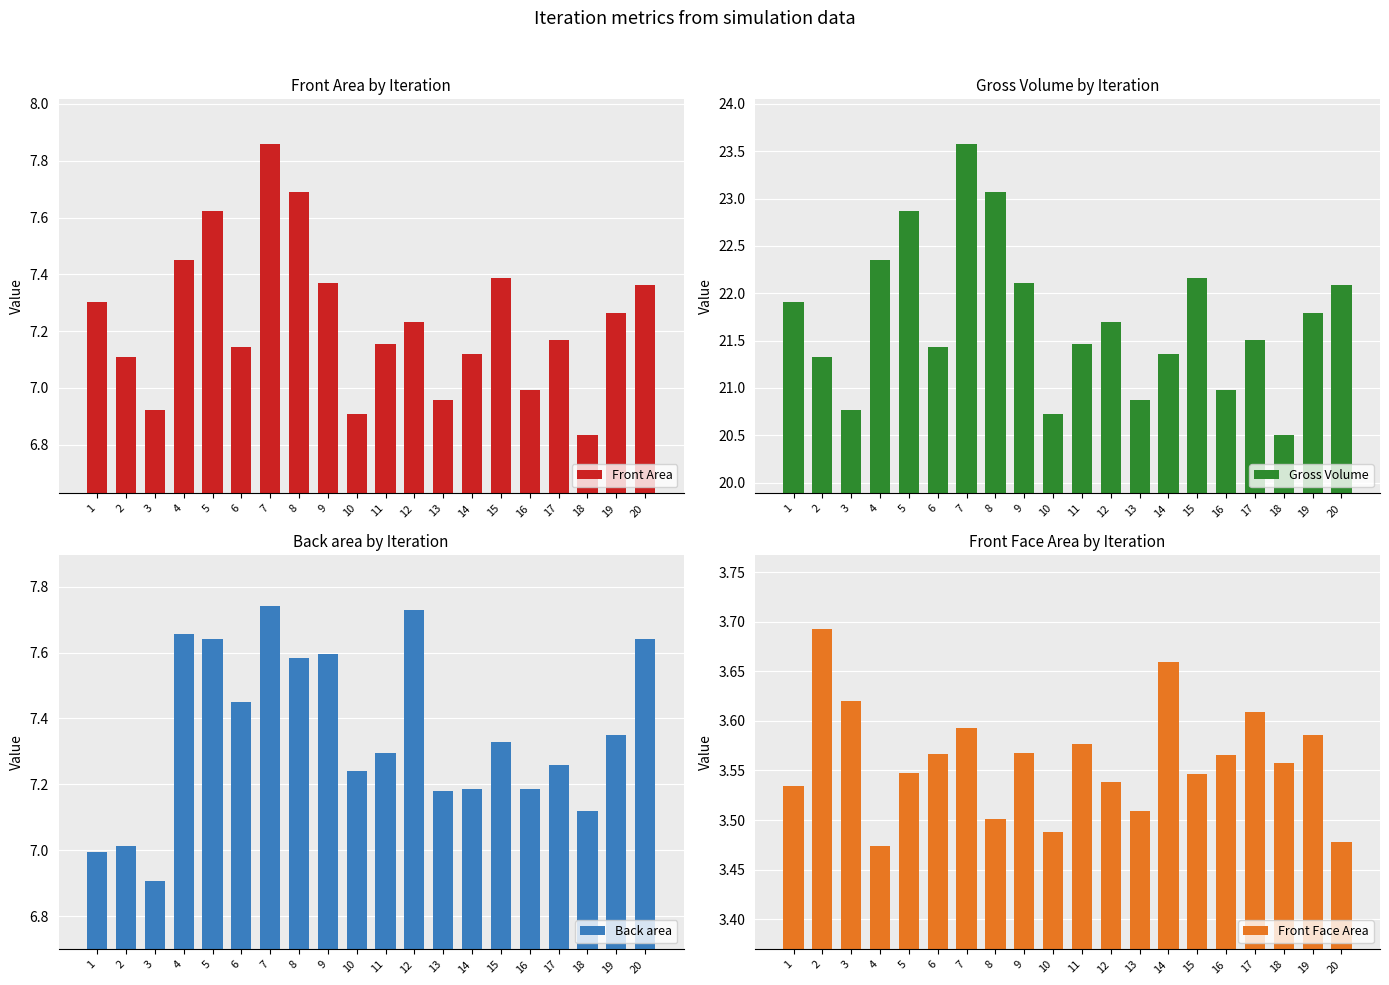

What is the difference between the maximum and minimum values in the Gross Volume series?

3.1